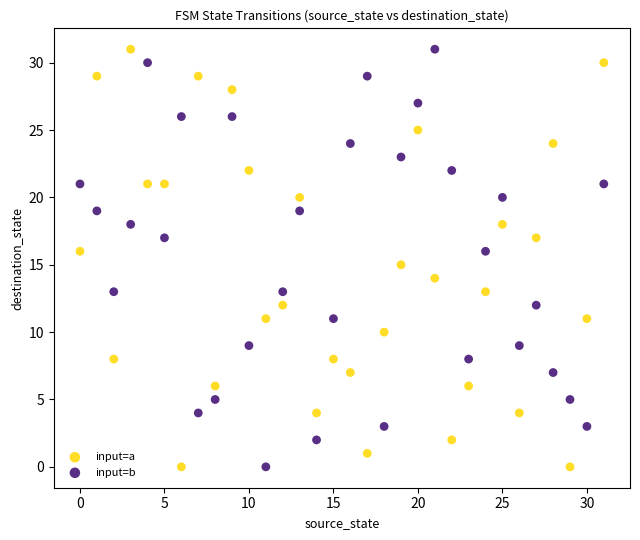

Across all data points, what is the range of Y values (max minus min)?

31